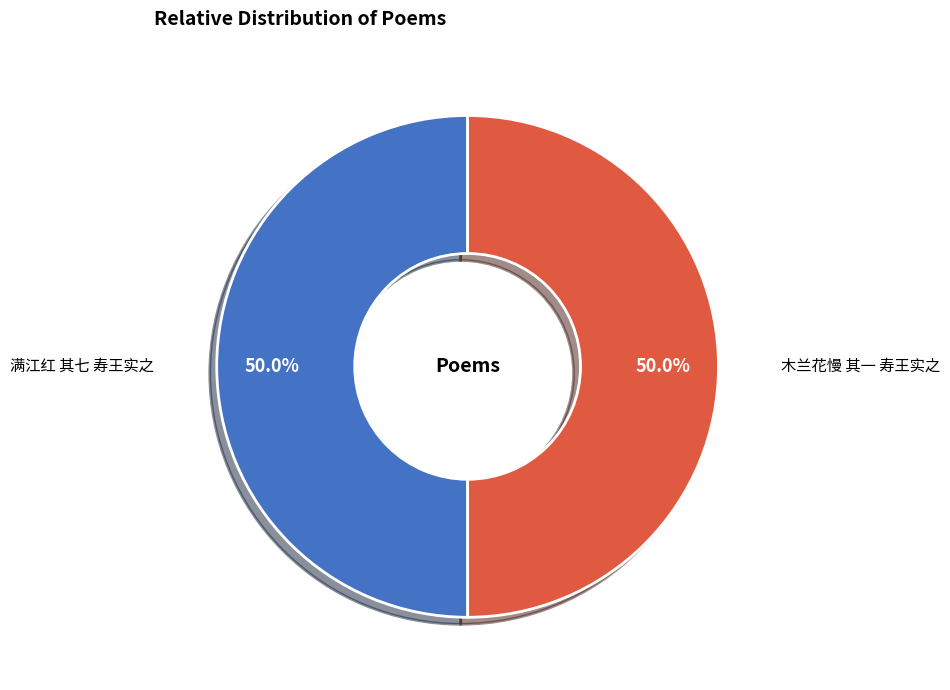

Is the sum of 满江红 其七 寿王实之 and 木兰花慢 其一 寿王实之 greater than half?

Yes